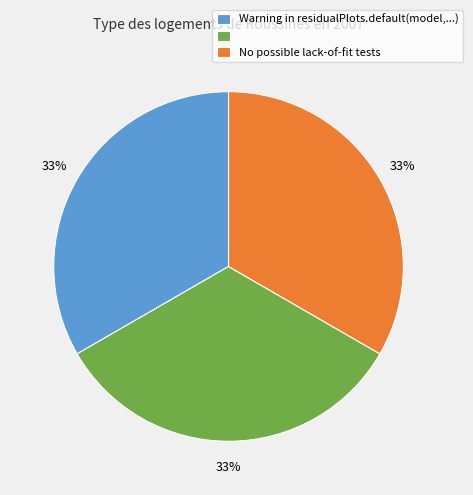

Is there any slice that represents more than half of the pie?

No